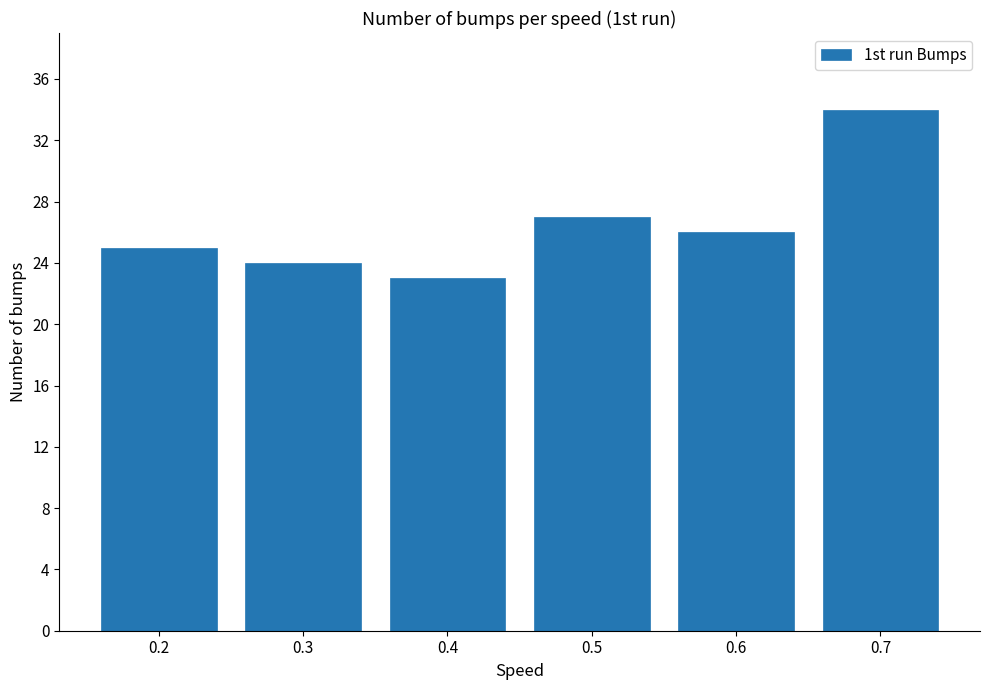

What is the difference between the values at 0.7 and 0.5?

7